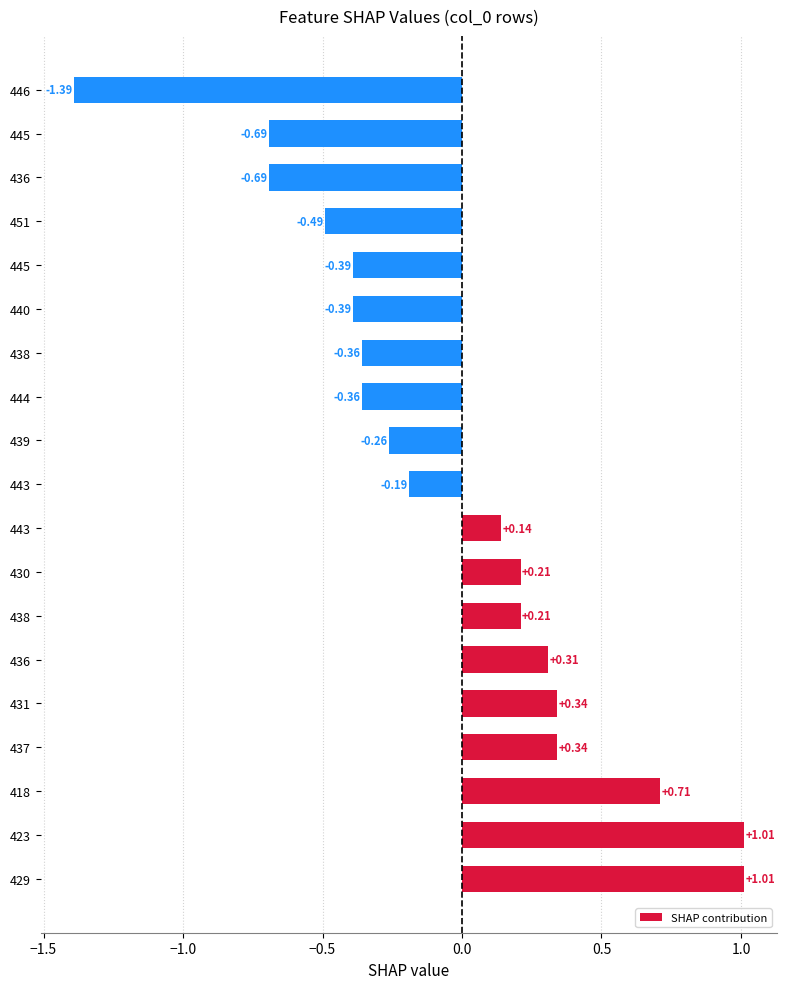

How many values are below zero?

10